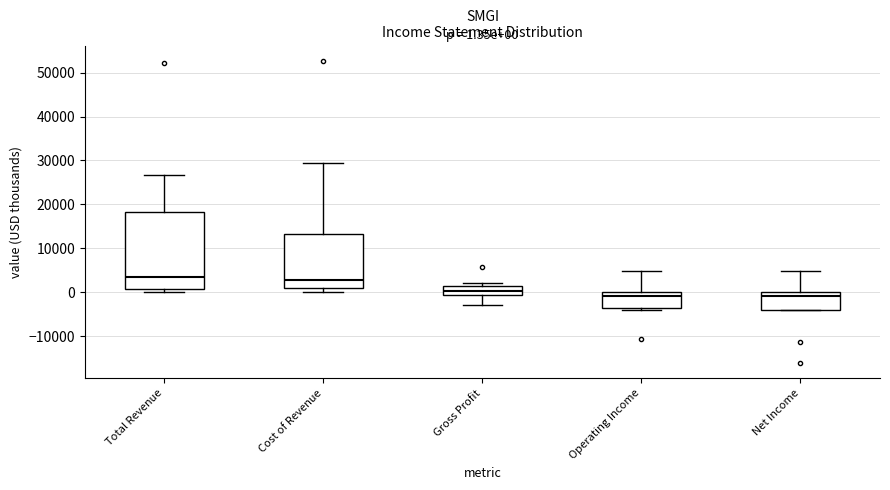

Which box is the tallest, from its lower edge to its upper edge?

Total Revenue